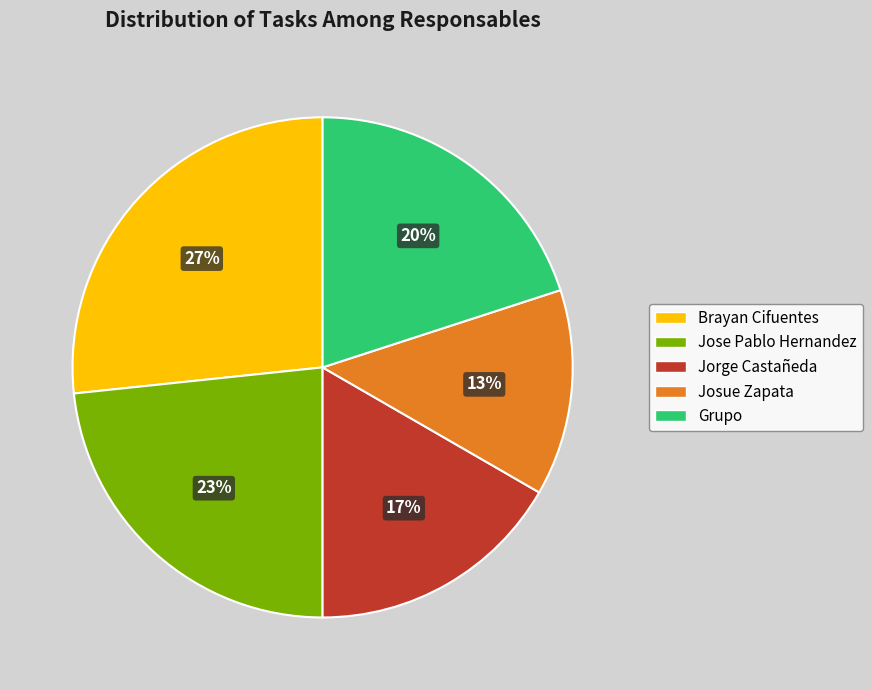

To the nearest percent, what portion does Jose Pablo Hernandez represent?

23%